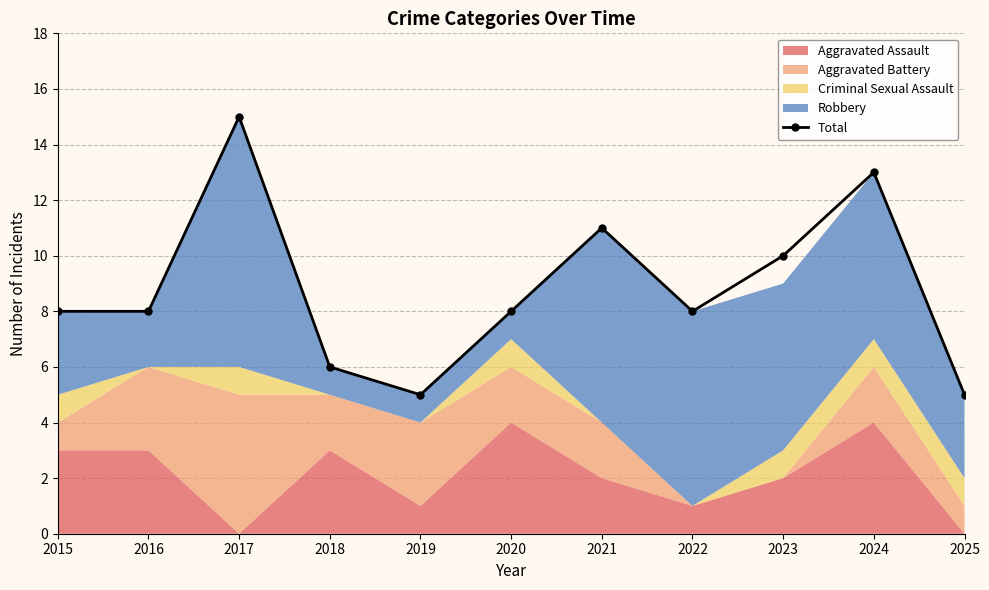

Count the number of categories in the chart.

11